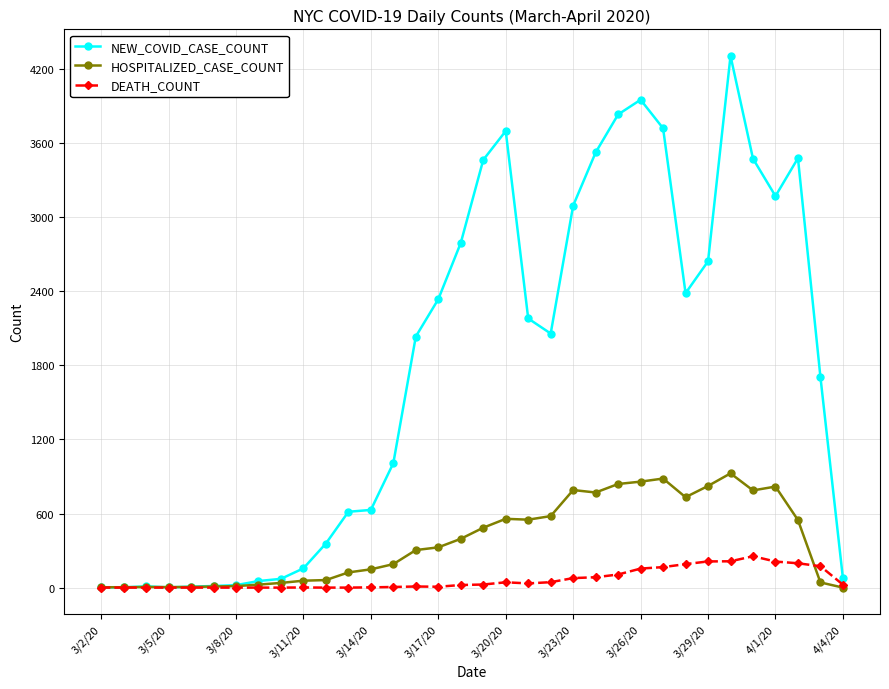

Which series has the widest spread of values?

NEW_COVID_CASE_COUNT